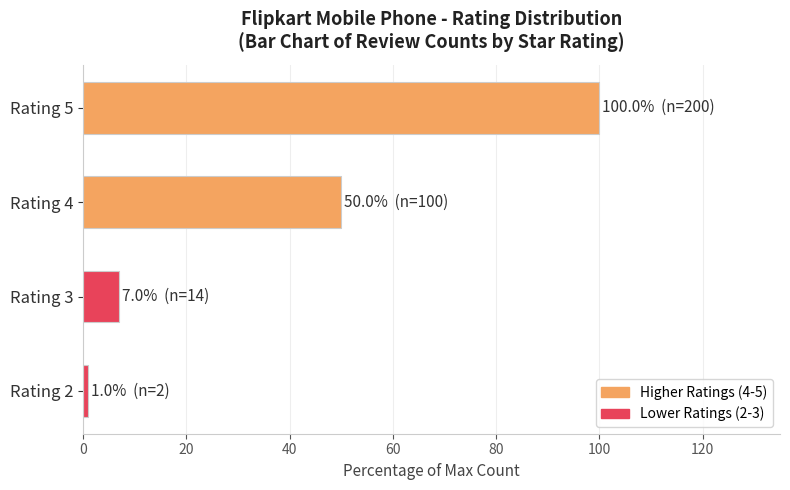

What is the change in value from Rating 4 to Rating 5?

+50.0